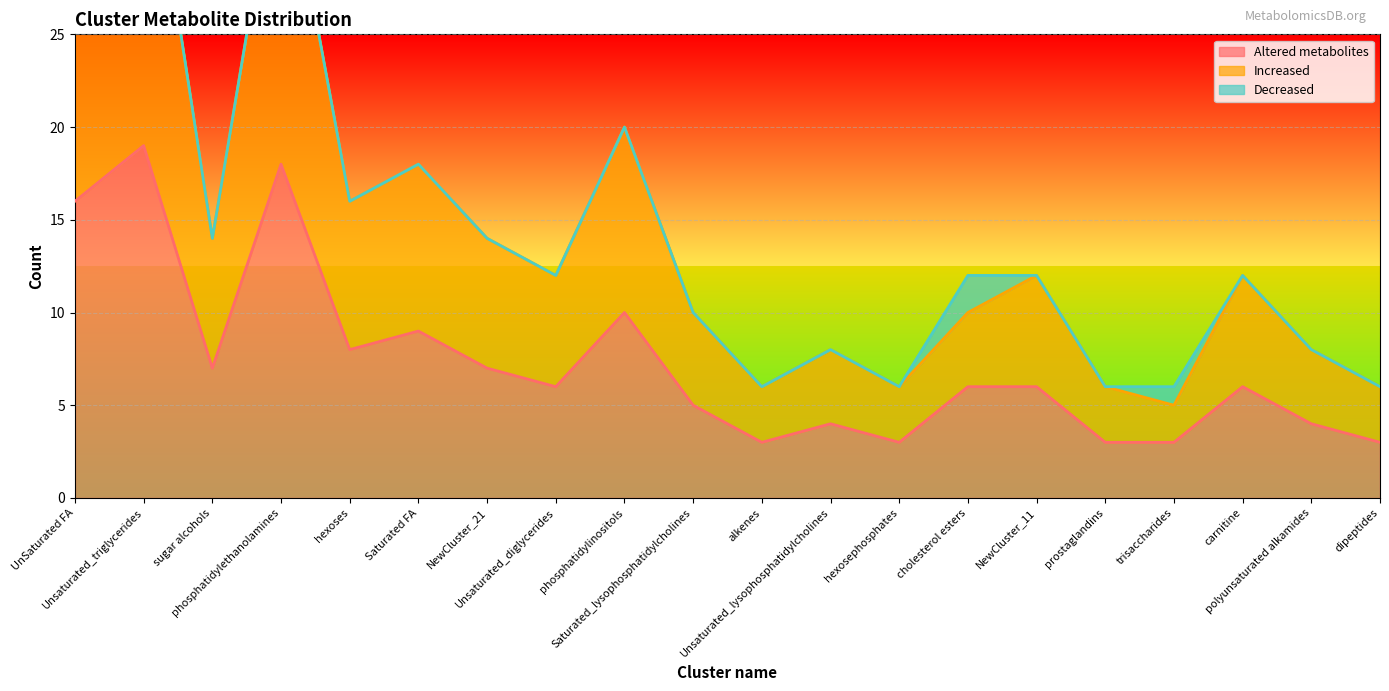

At which label does Altered metabolites first exceed 6?

UnSaturated FA